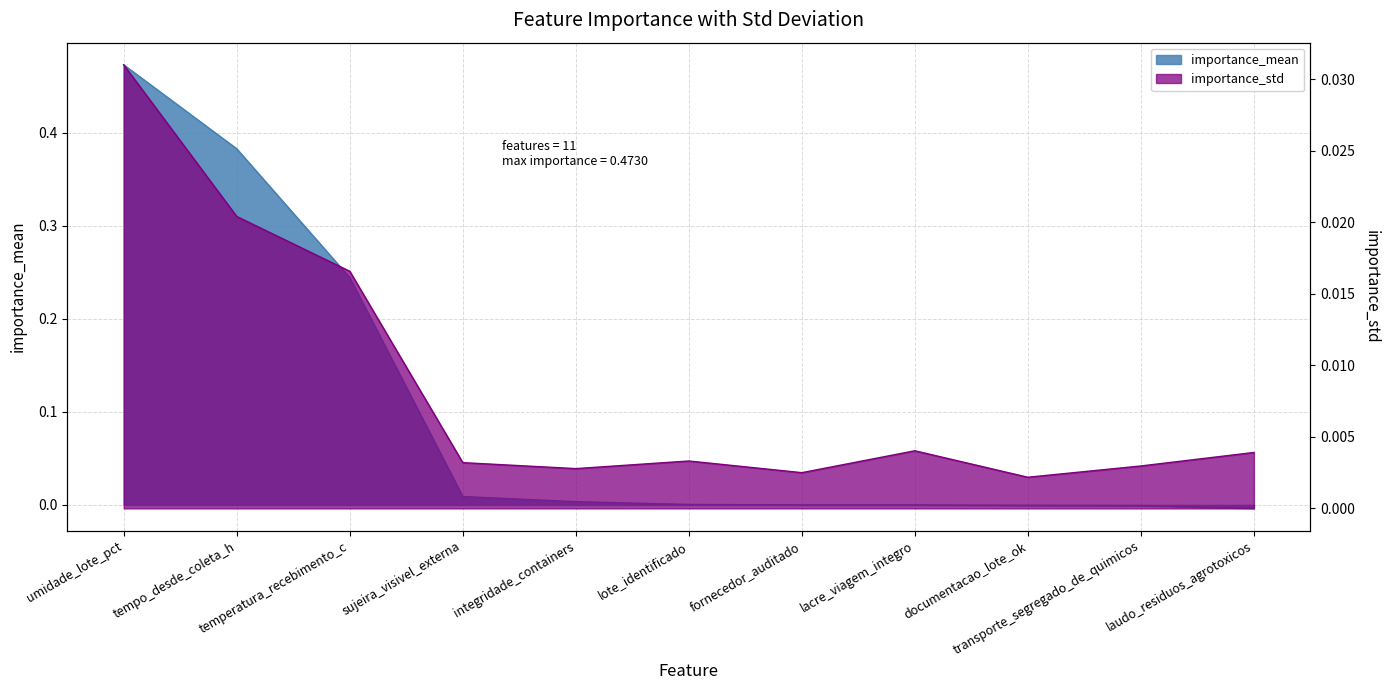

Which series has the largest range (max minus min)?

importance_mean